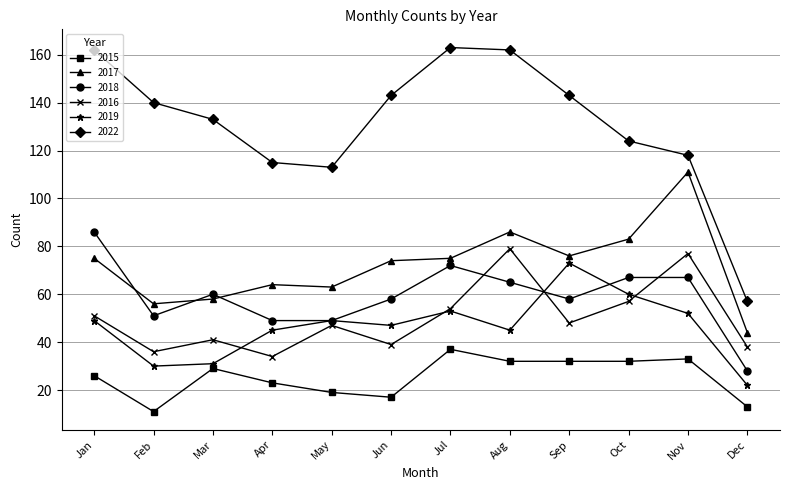

What is the value of the 2016 point at the 7th from the left?

54